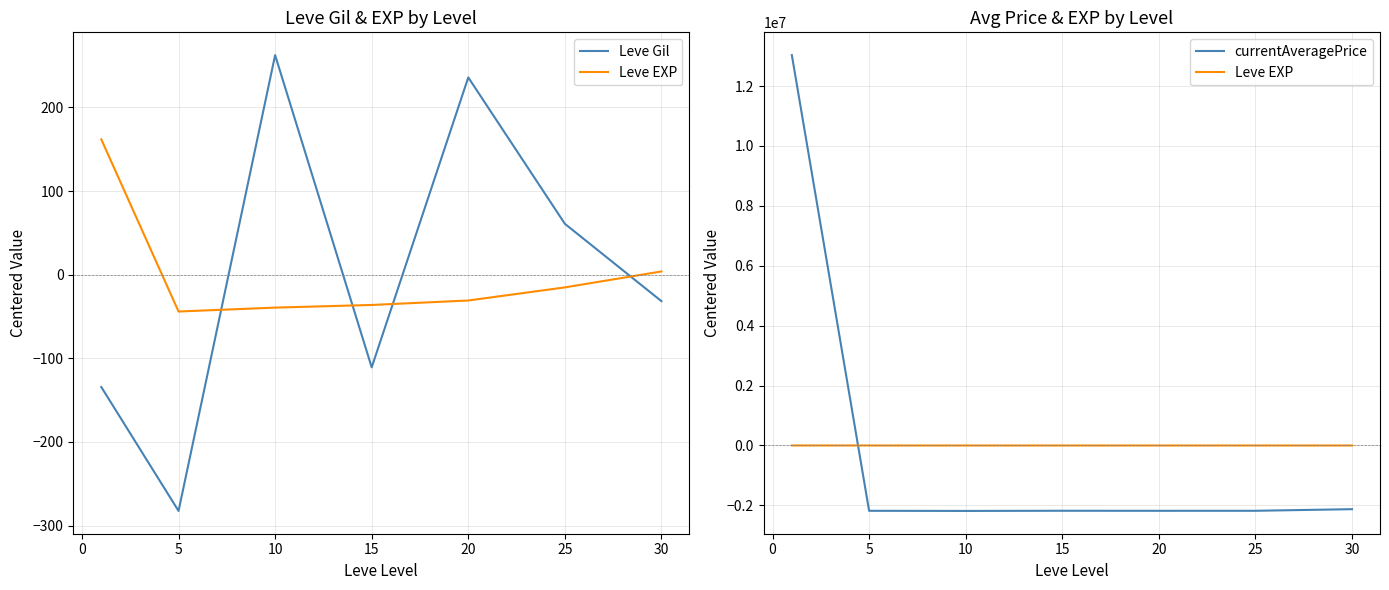

What are all the series names shown in the legend?

Leve Gil, Leve EXP, currentAveragePrice